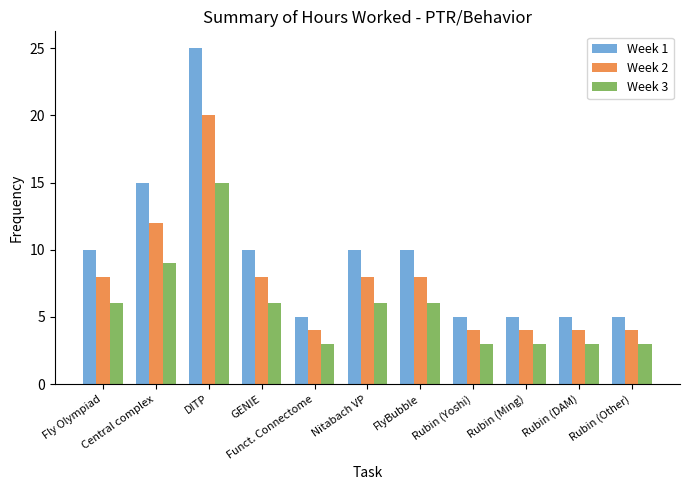

Between Central complex and Rubin (Yoshi), which series saw the biggest shift?

Week 1